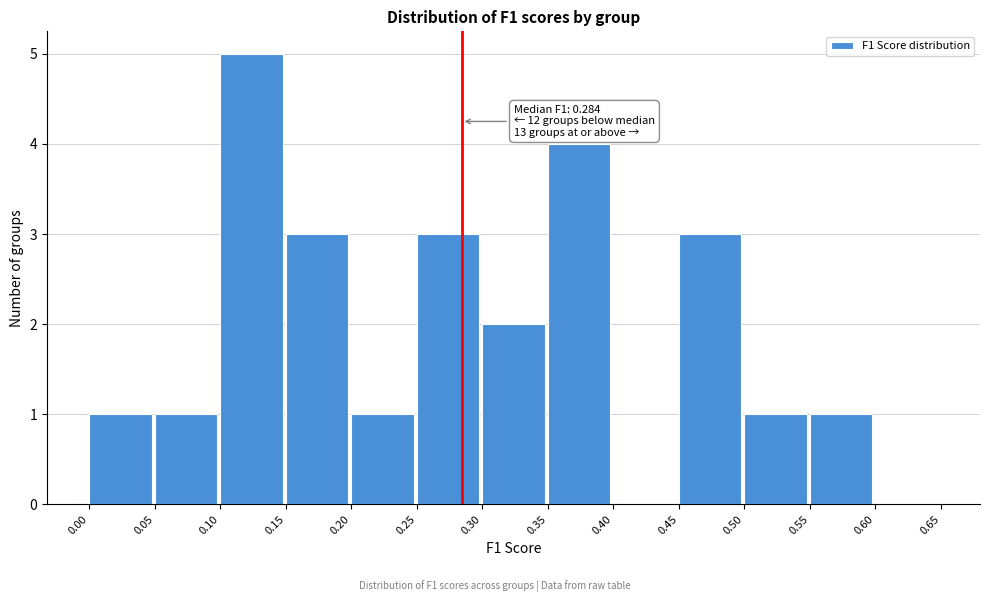

Over which range of the x-axis is the bar tallest?

0.10 to 0.15